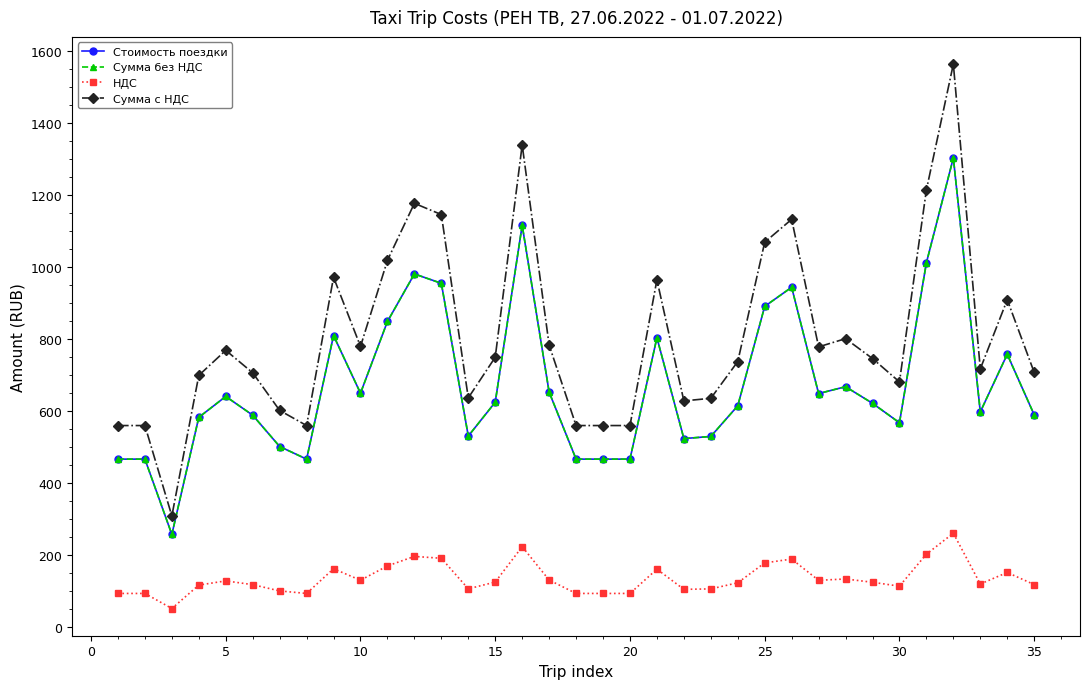

What is the smallest value displayed?

51.4